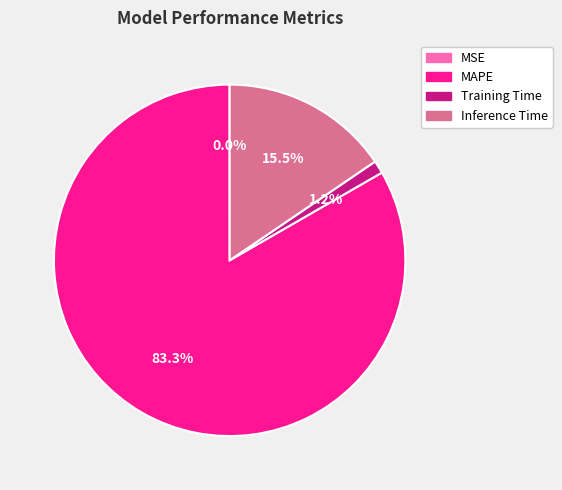

Which has a higher value, MAPE or Training Time?

MAPE